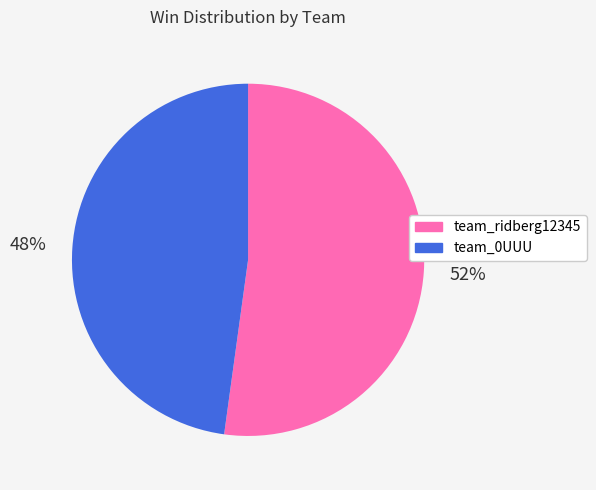

Count the number of slices in the pie.

2